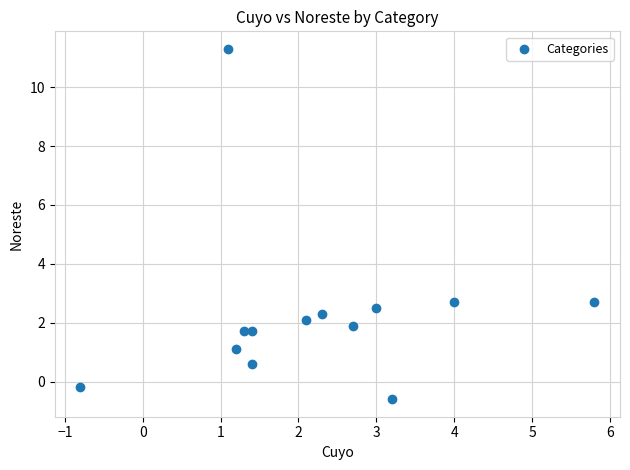

What is the range of Y values (max minus min)?

11.9